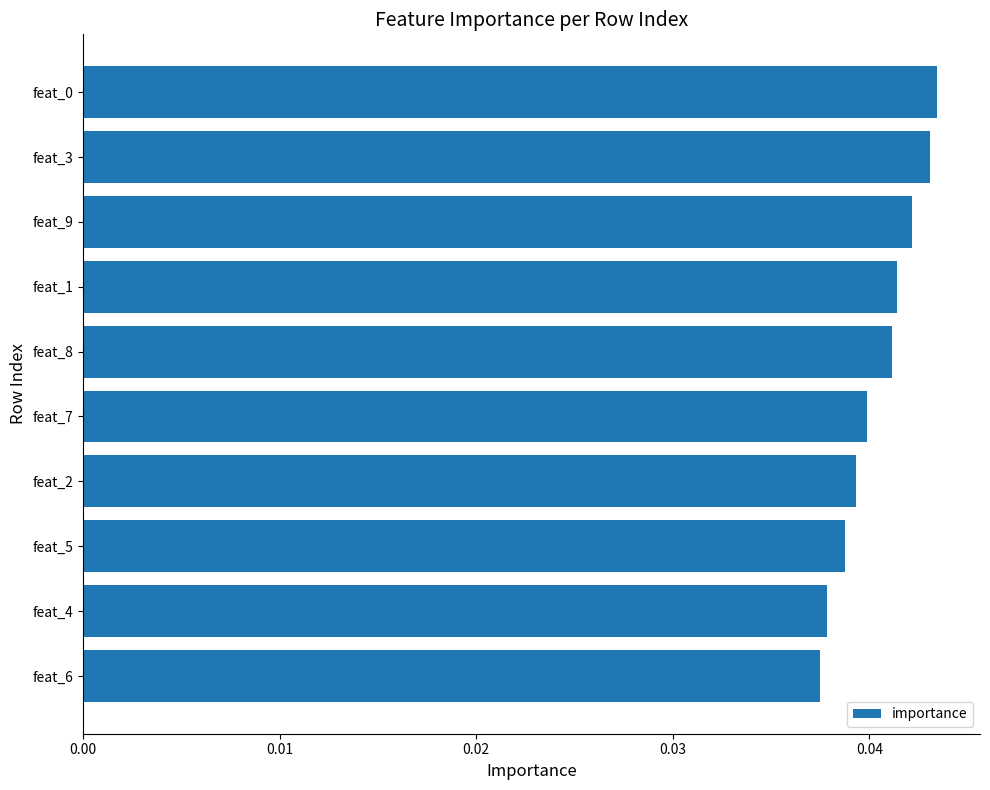

The value at feat_4 is 0.1. True or false?

False